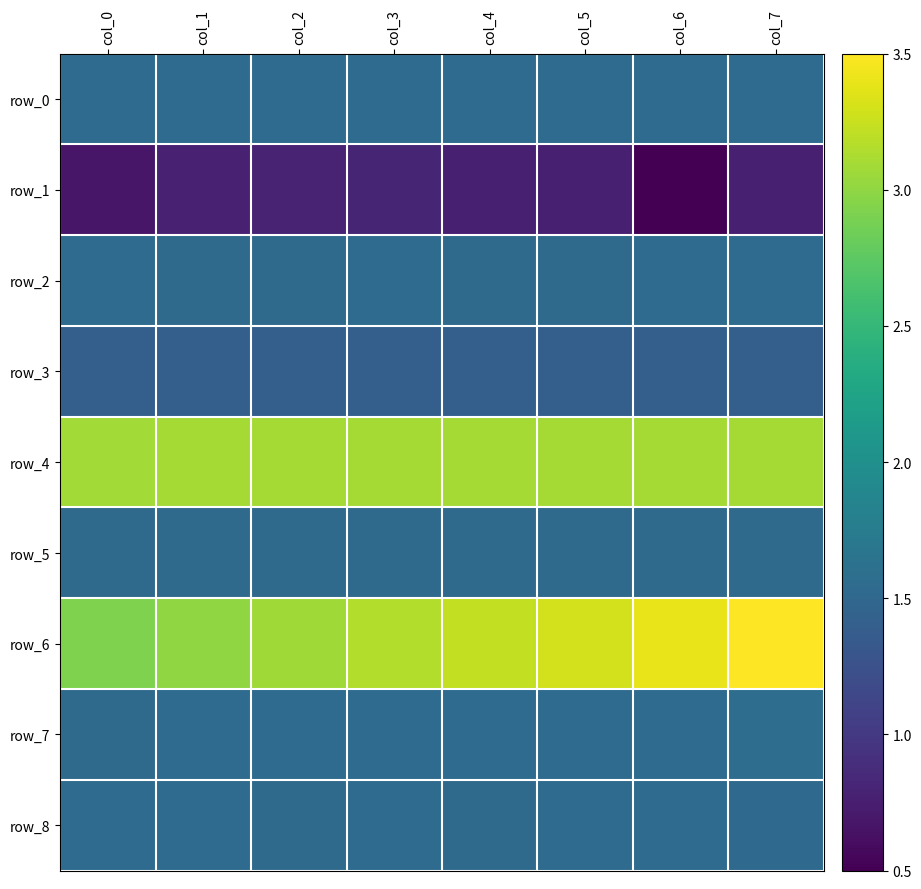

How many data points in row_6 are less than 3?

1